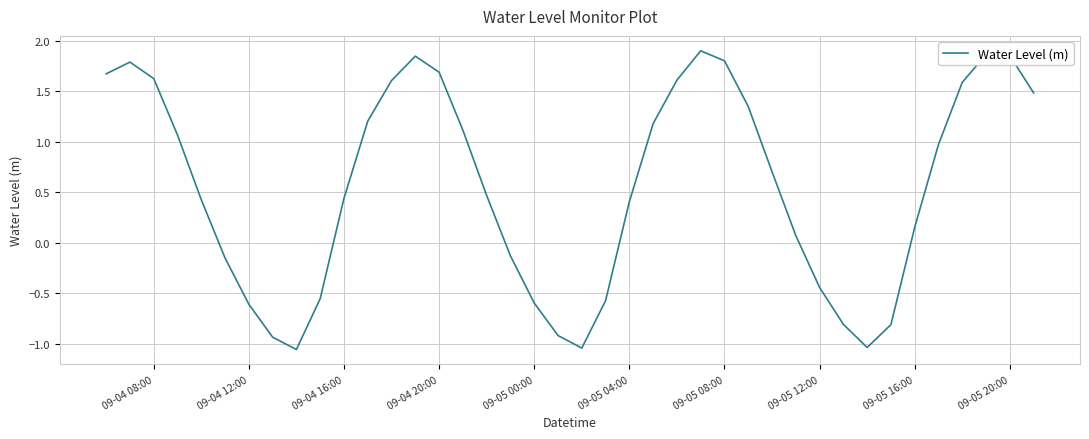

What is the difference between the maximum and minimum values?

3.0